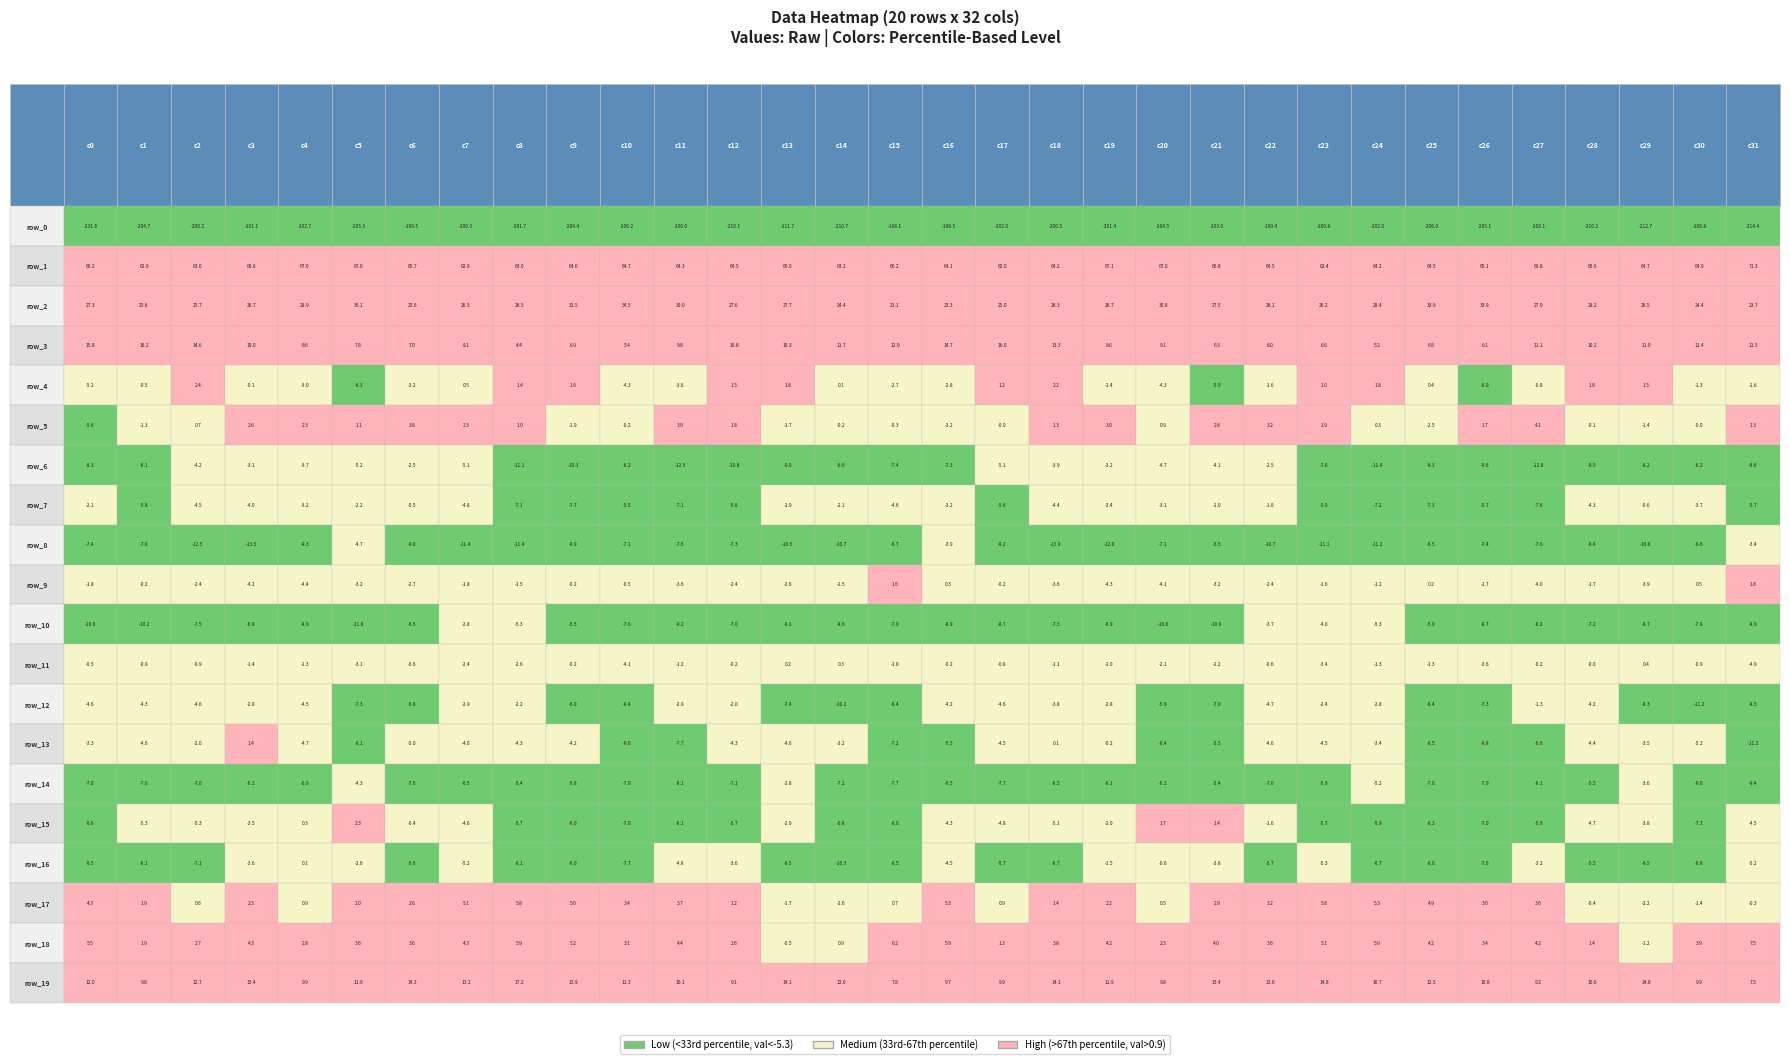

How many data points does each series have?

32